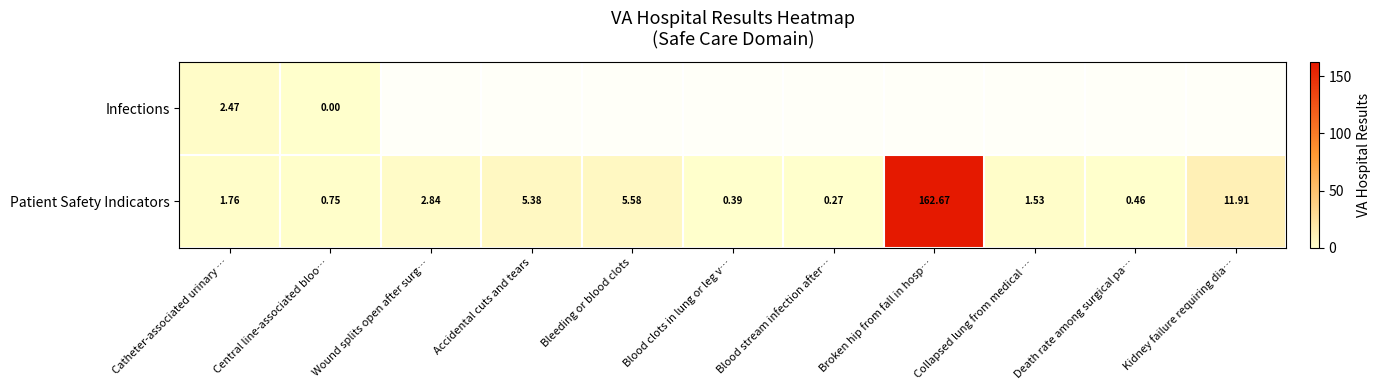

Which category has the lowest value in the Patient Safety Indicators series?

Blood stream infection after…